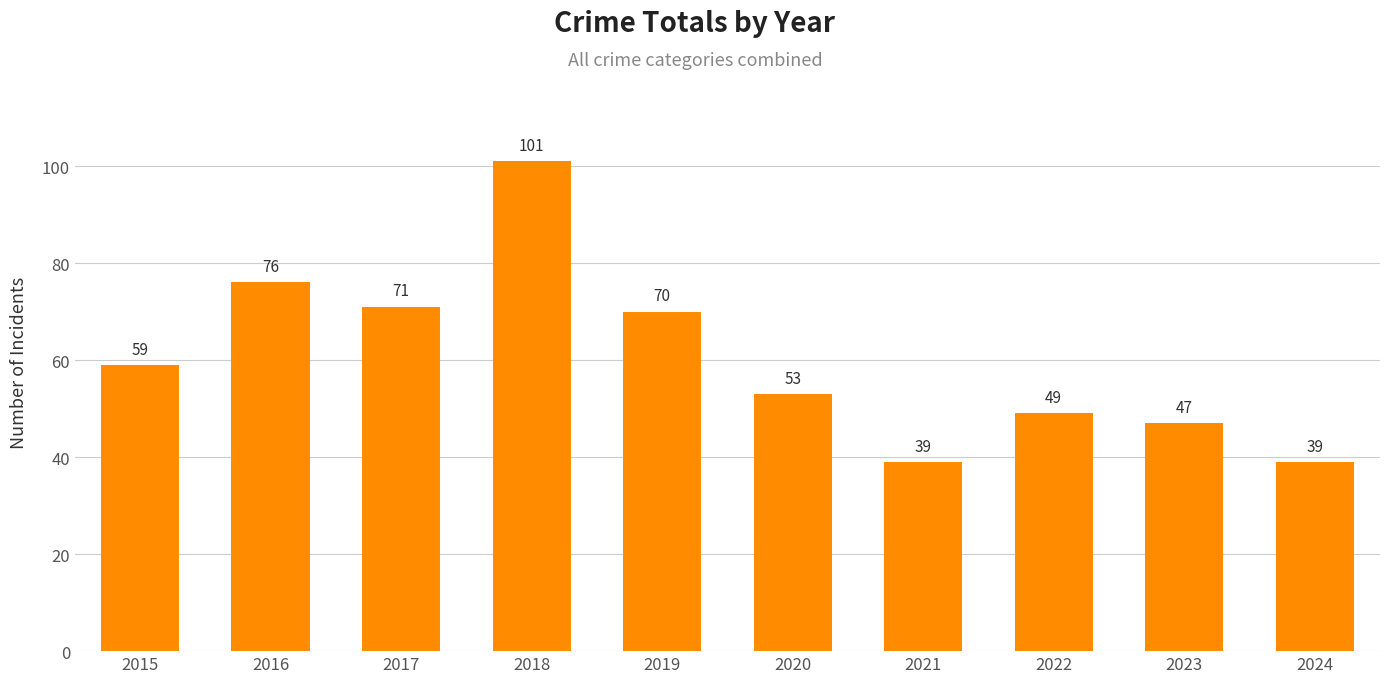

What is the change in value from 2016 to 2022?

-27